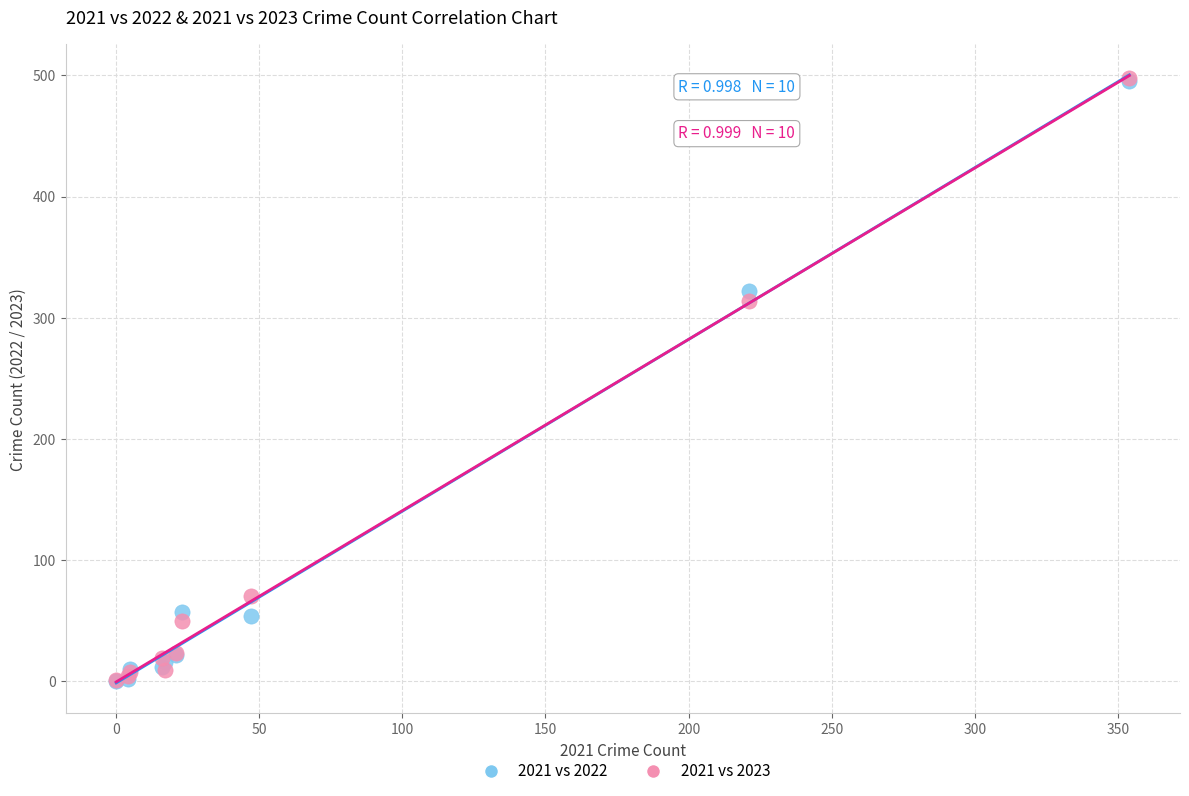

Which series has the largest Y range (max minus min)?

2021 vs 2023